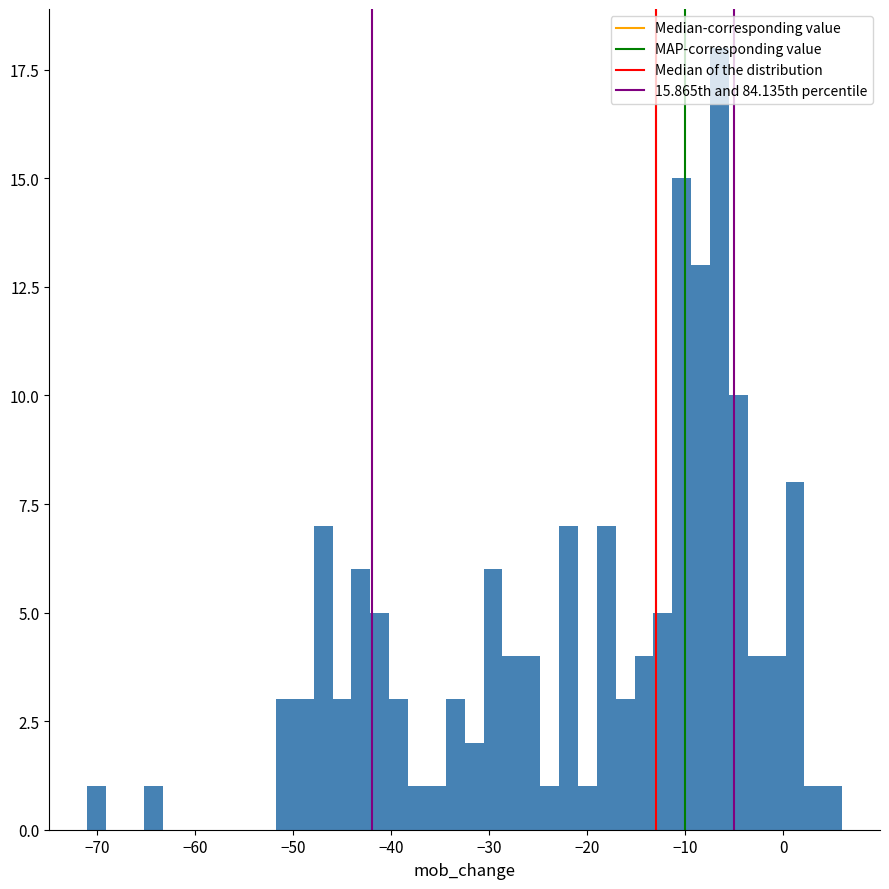

Read against the x-axis, roughly where is the centre of the tallest bar?

-7